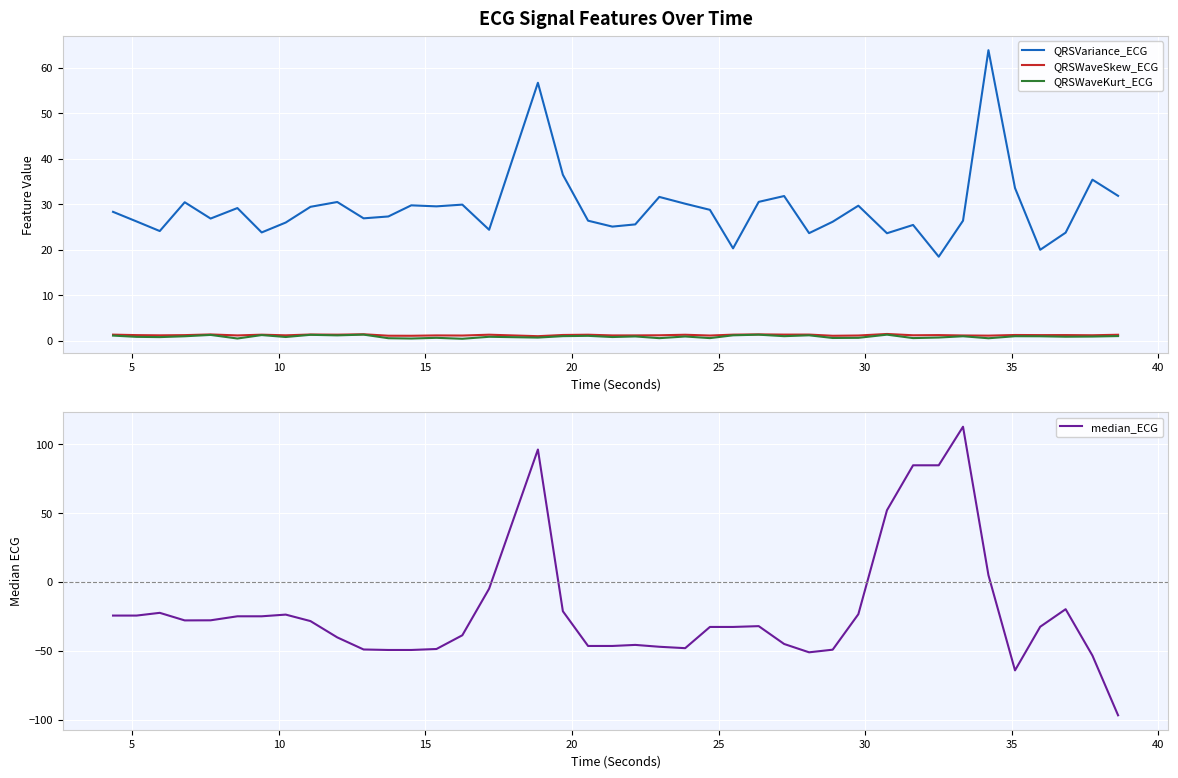

What is the highest value of the QRSWaveKurt_ECG series?

1.4